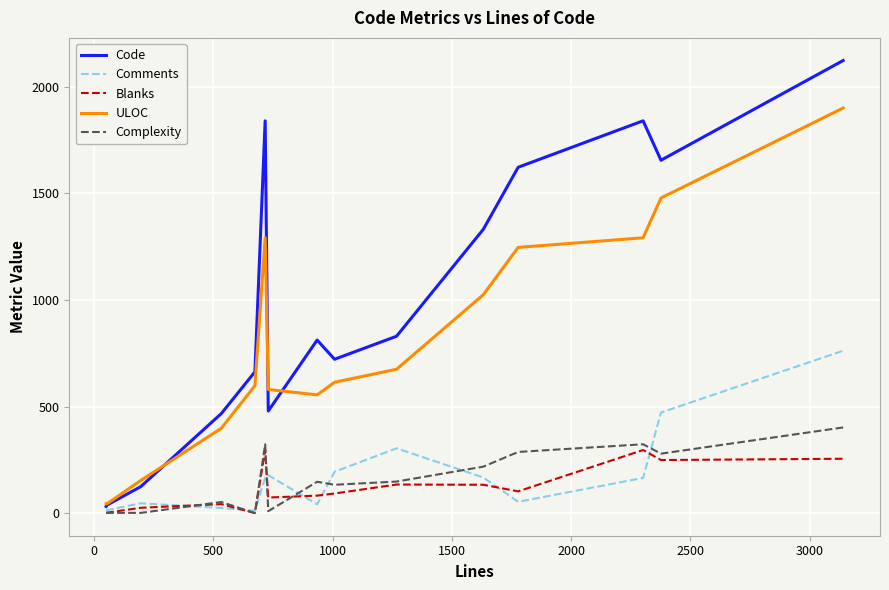

List the series in order of their peak value, lowest first.

Blanks, Complexity, Comments, ULOC, Code